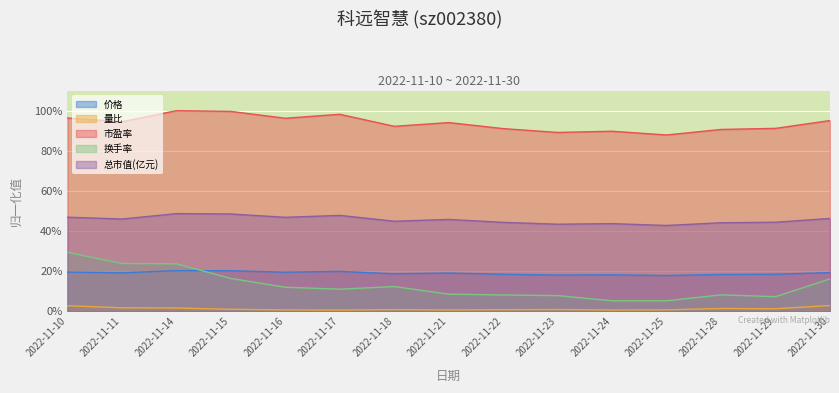

True or false: 换手率 and 市盈率 intersect in this chart.

False